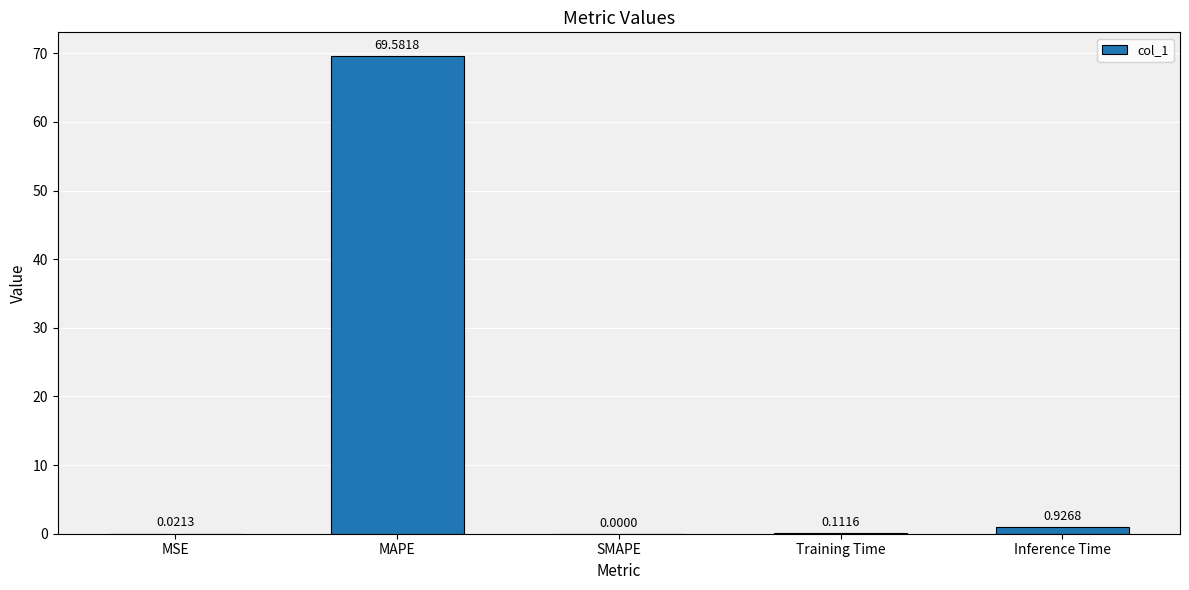

Where is the data nearest to the value 34?

Inference Time